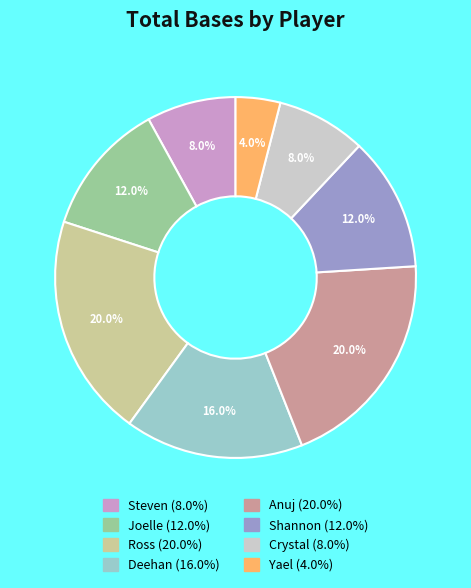

To the nearest percent, what is the difference between the largest and smallest slice percentages?

16%